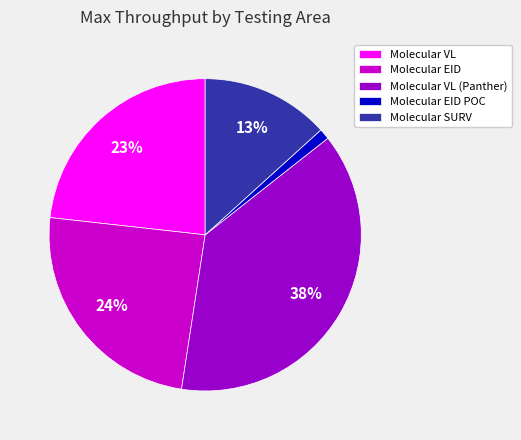

Which category has the biggest portion of the pie?

Molecular VL (Panther)